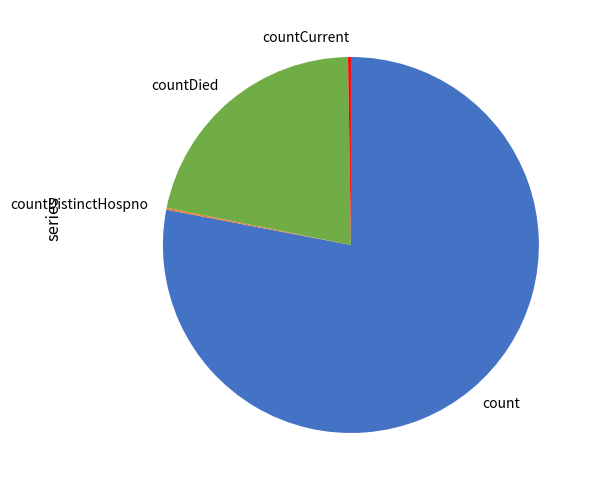

True or false: count accounts for 78% of the total.

True